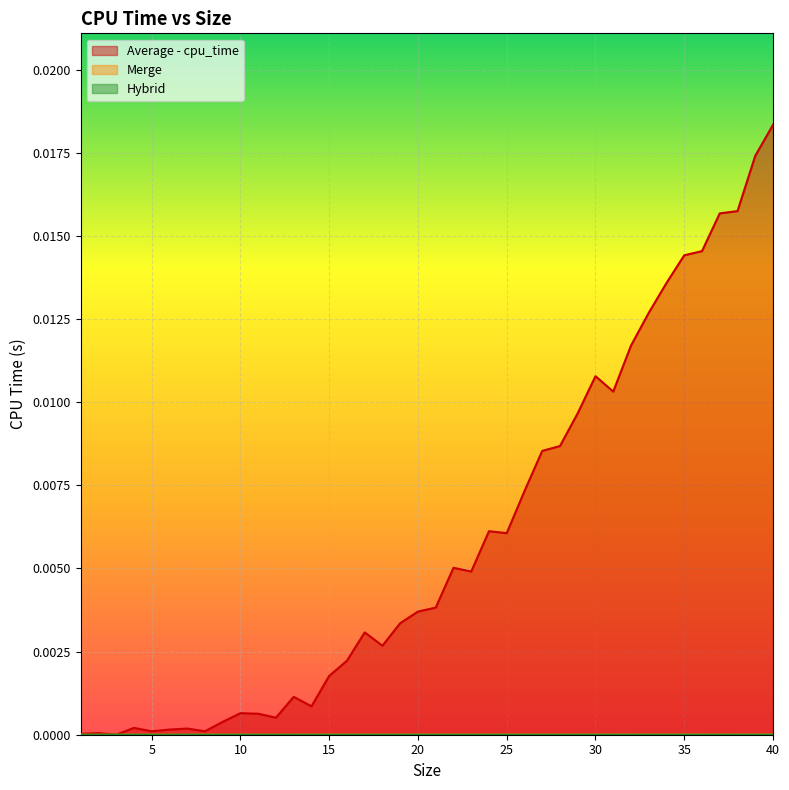

Is the value of Hybrid at 20 greater than the value of Merge at 36?

No